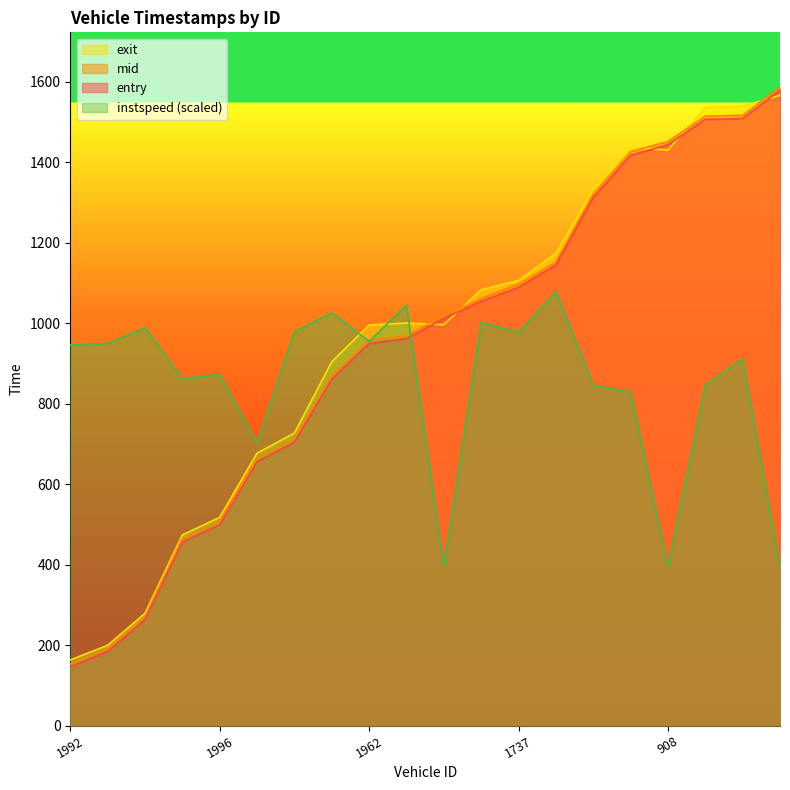

What is the difference between the second highest and minimum values in the entry series?

1362.7